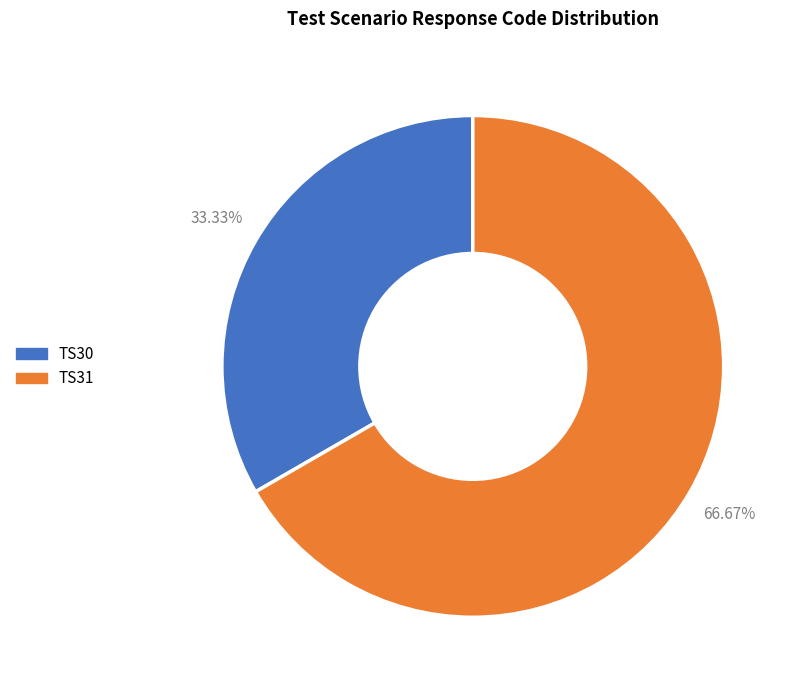

Is it true that TS30 is 33% of the pie?

True